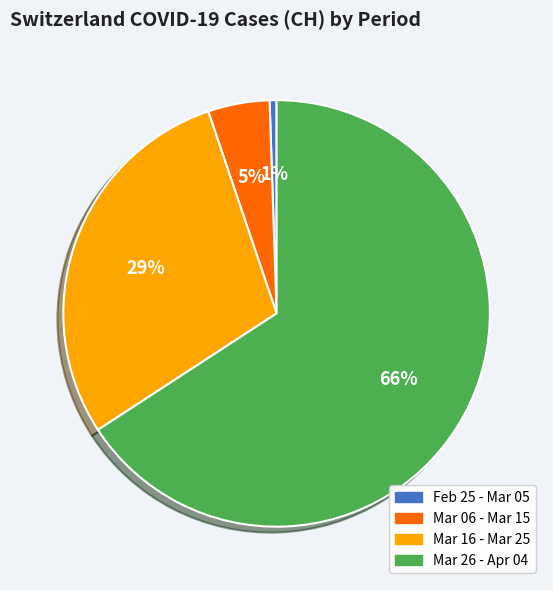

How many segments does this pie chart have?

4